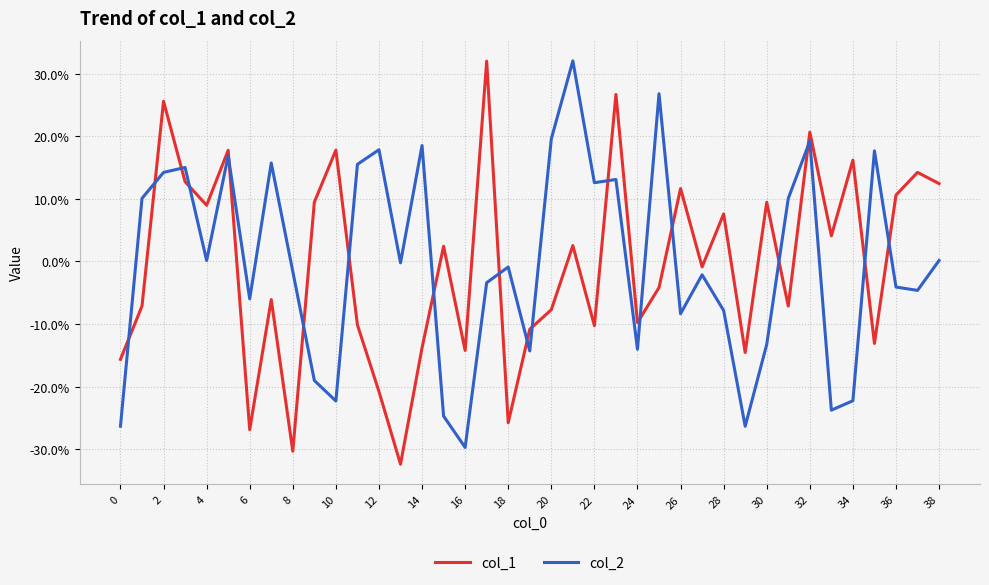

What is the smallest value displayed?

-32.4